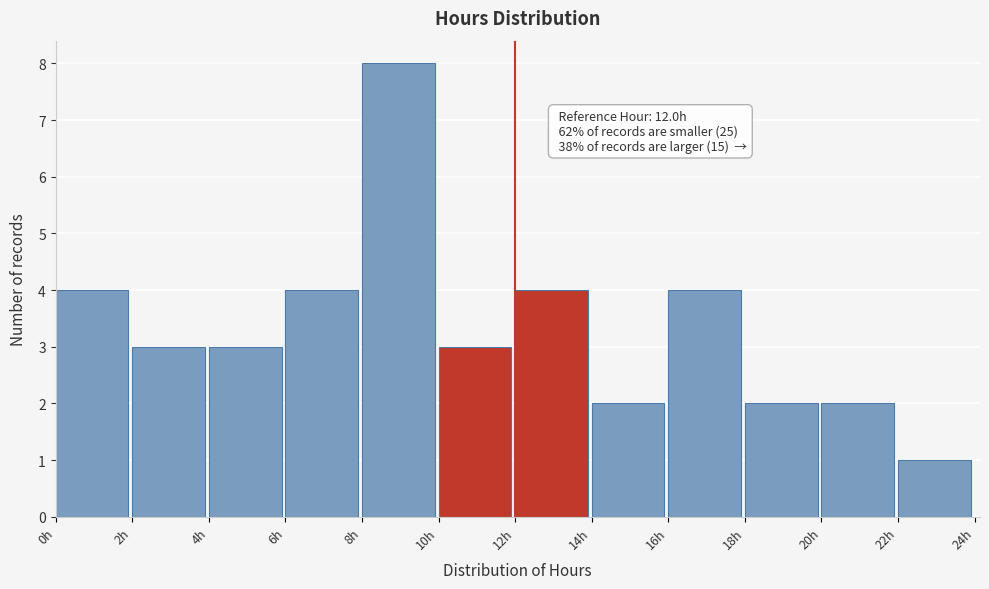

Which range on the x-axis has the tallest bar?

8 to 10